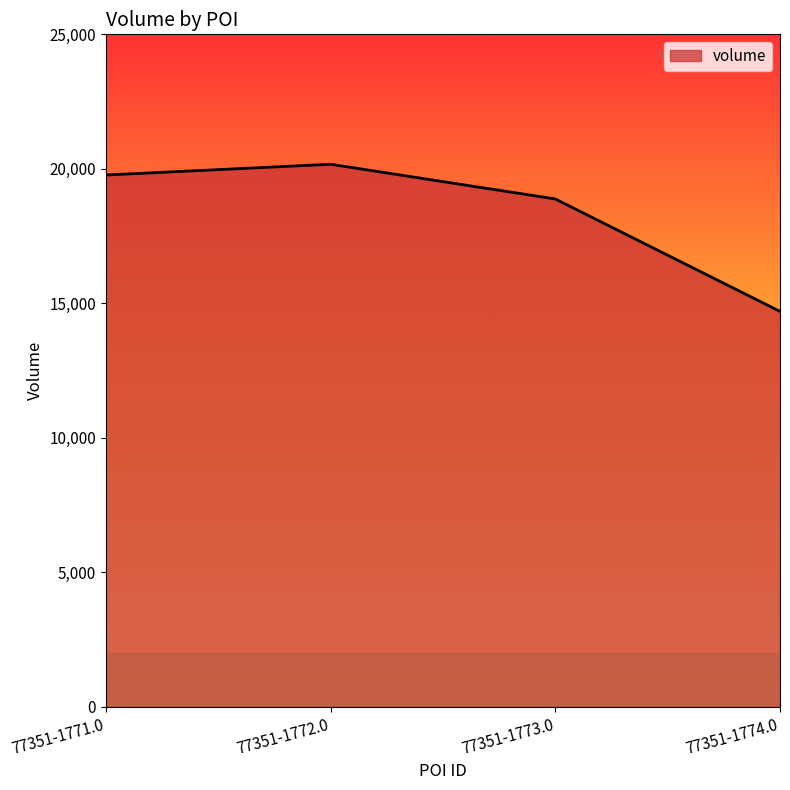

The chart shows a value of 33311 at 77351-1773.0. True or false?

False